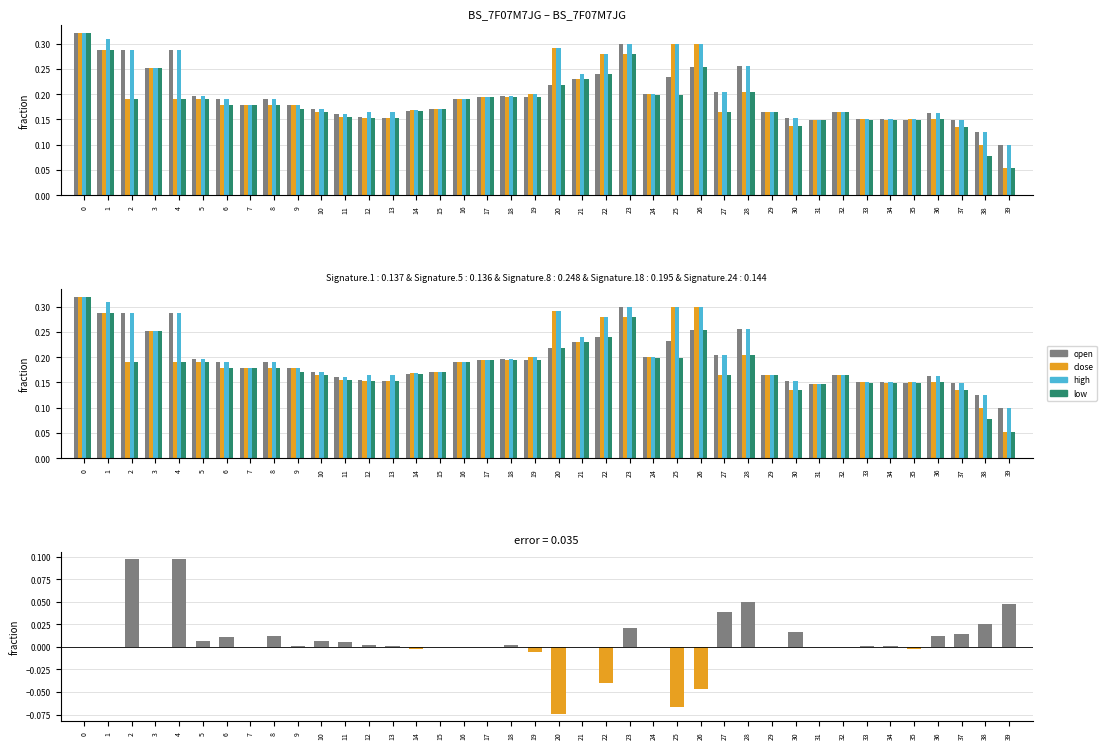

Which series has the largest range (max minus min)?

close